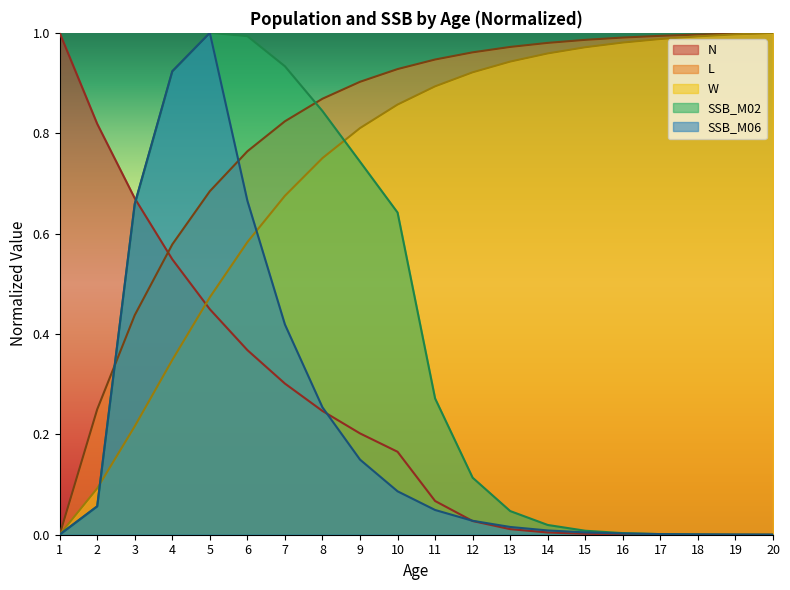

How many values in the SSB_M06 series exceed 0?

19